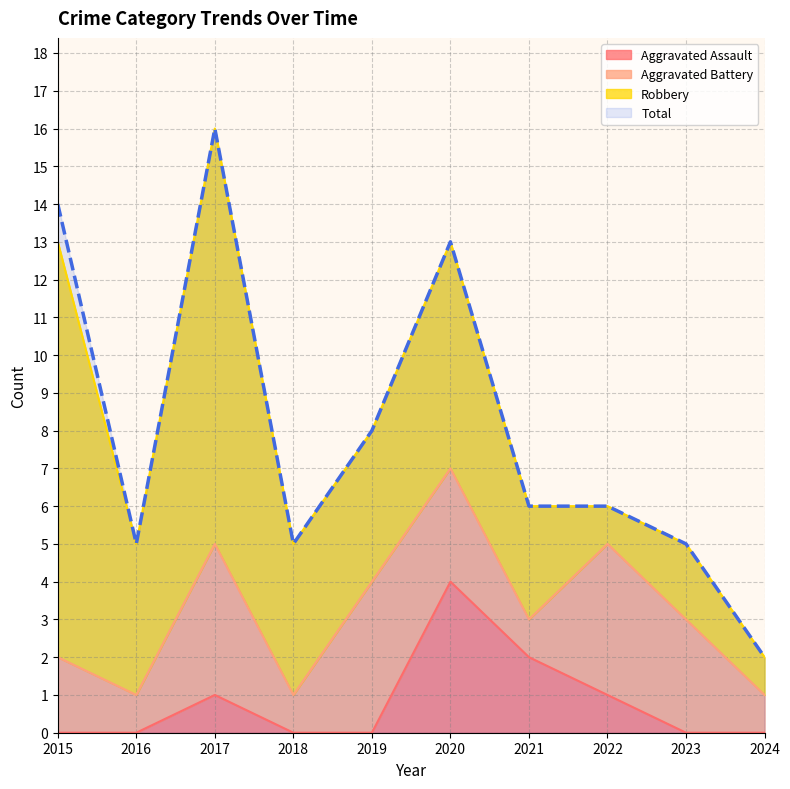

Does the chart have visible grid lines?

Yes